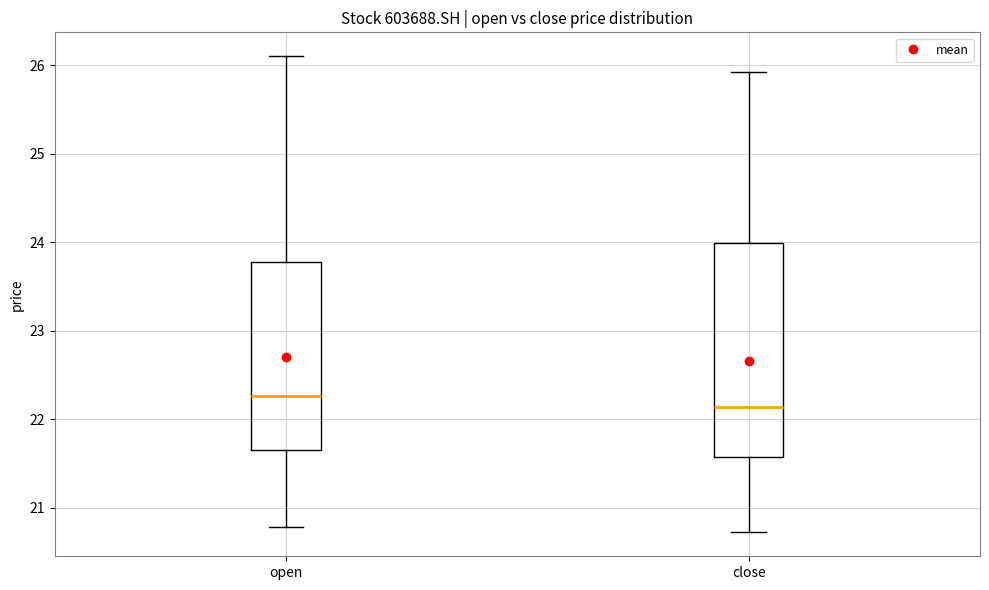

Reading left to right, read every box against the y-axis: the position of its median line, the range the box covers, and the ends of its whiskers. The values are not printed on the chart, so give them approximately, as read against the axis.

open: median 22.3, box 21.6 to 23.8, whiskers 20.8 to 26.1
close: median 22.1, box 21.6 to 24.0, whiskers 20.7 to 25.9